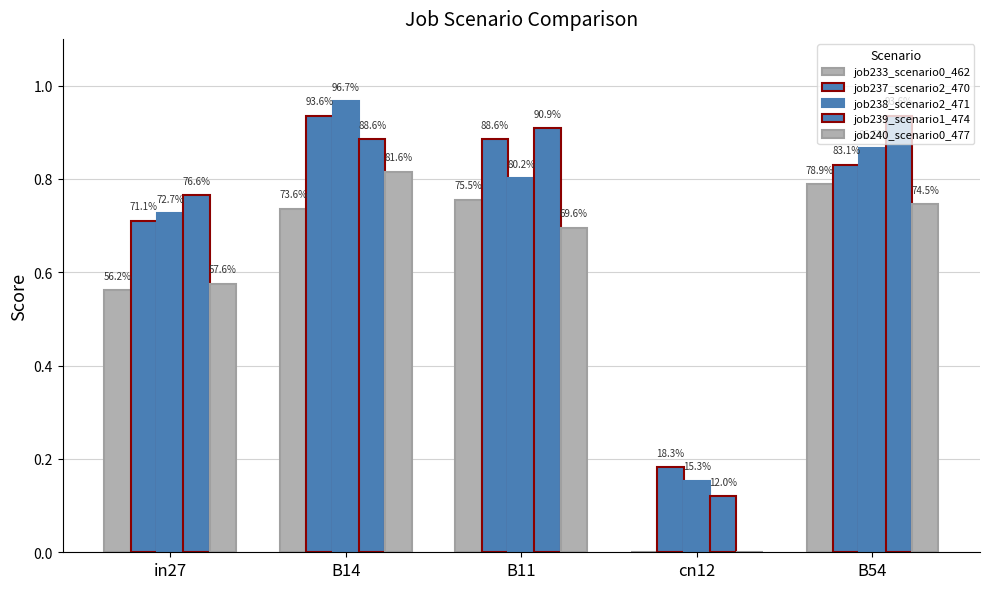

Reading left to right, transcribe all the data shown in this chart.

job233_scenario0_462: in27=0.6	B14=0.7	B11=0.8	cn12=0.0	B54=0.8
job237_scenario2_470: in27=0.7	B14=0.9	B11=0.9	cn12=0.2	B54=0.8
job238_scenario2_471: in27=0.7	B14=1.0	B11=0.8	cn12=0.2	B54=0.9
job239_scenario1_474: in27=0.8	B14=0.9	B11=0.9	cn12=0.1	B54=0.9
job240_scenario0_477: in27=0.6	B14=0.8	B11=0.7	cn12=0.0	B54=0.7